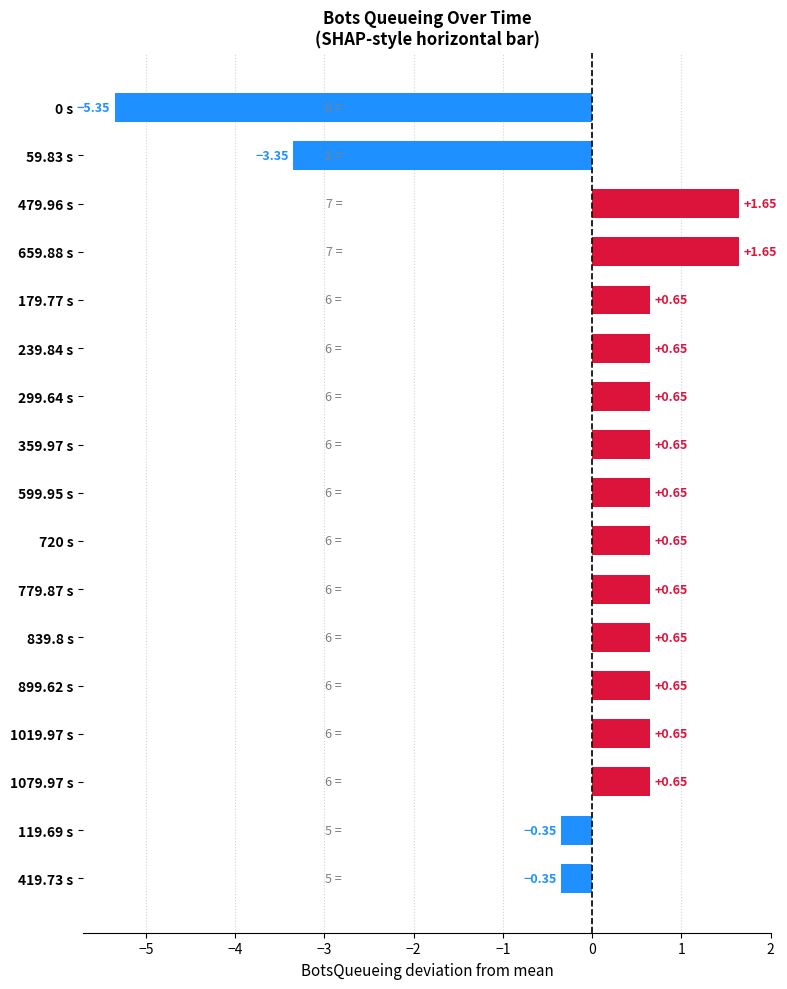

Between 179.77 s and 659.88 s, which is larger?

659.88 s